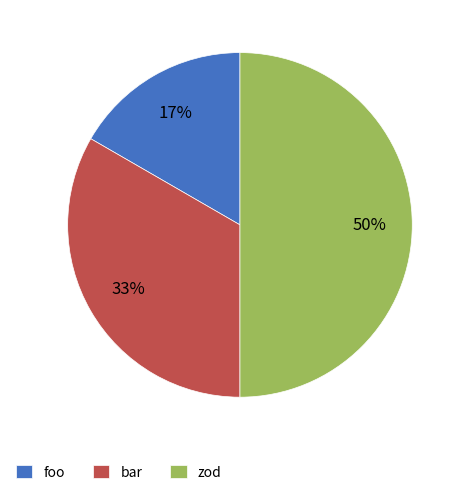

To the nearest percent, what is the combined percentage of bar and zod?

83%